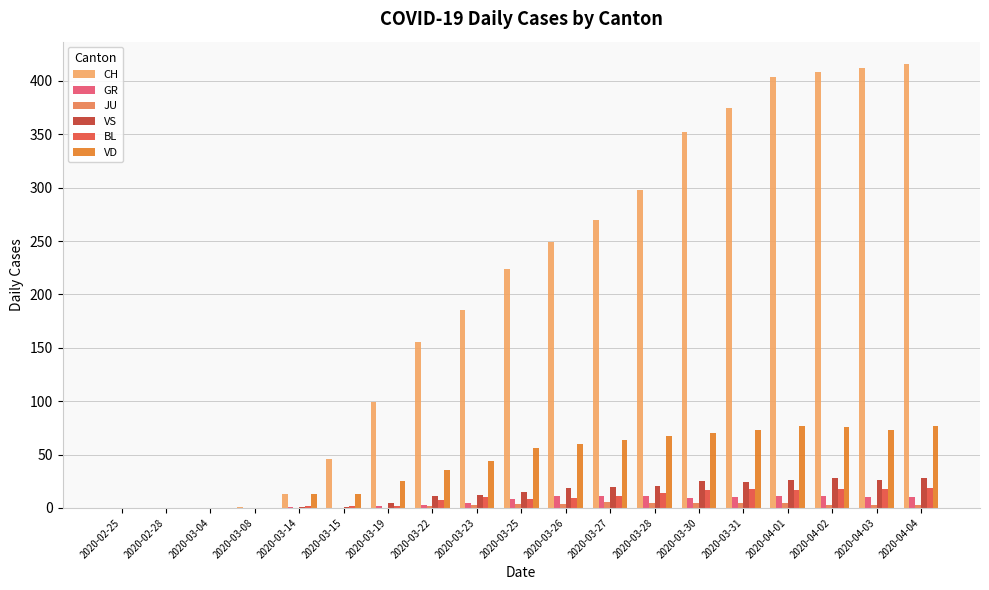

How many data points does each series have?

19